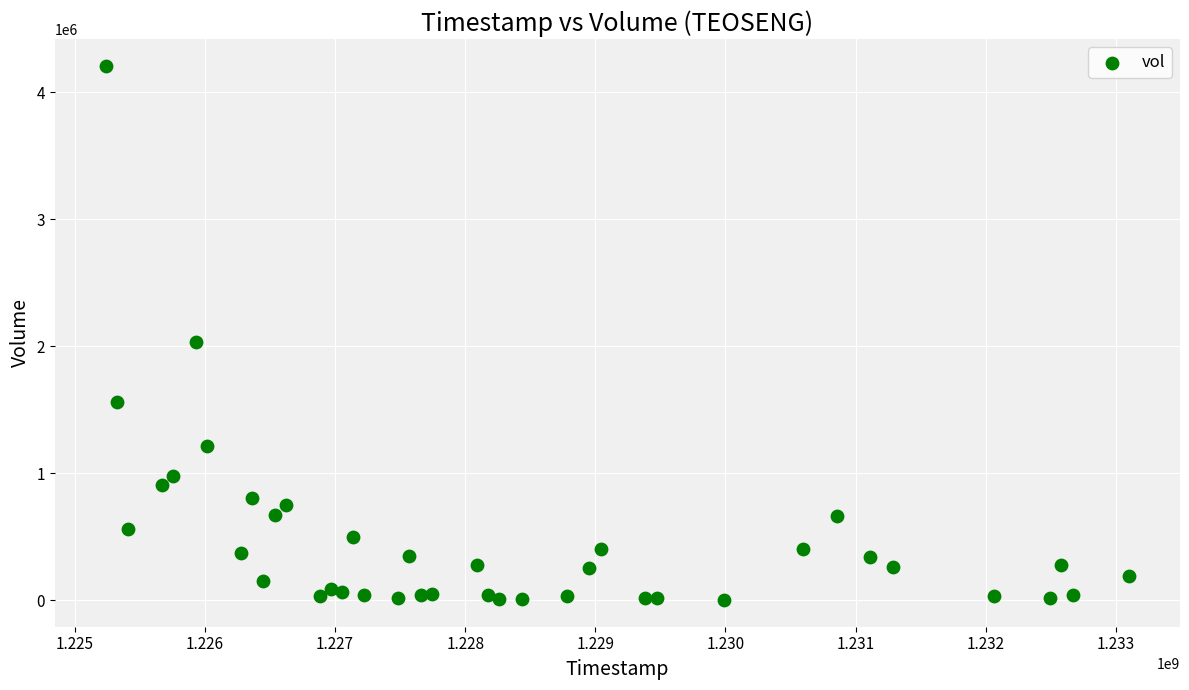

What Y value in the scatter plot is closest to 2104500?

2029400